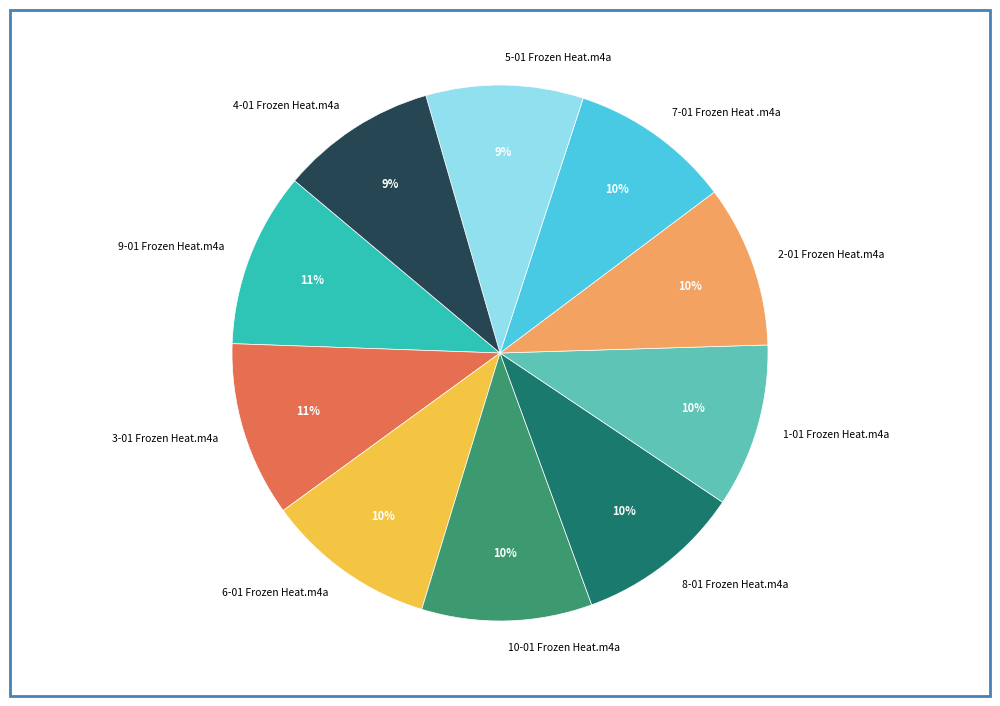

To the nearest percent, what percentage of the pie is 3-01 Frozen Heat.m4a?

11%